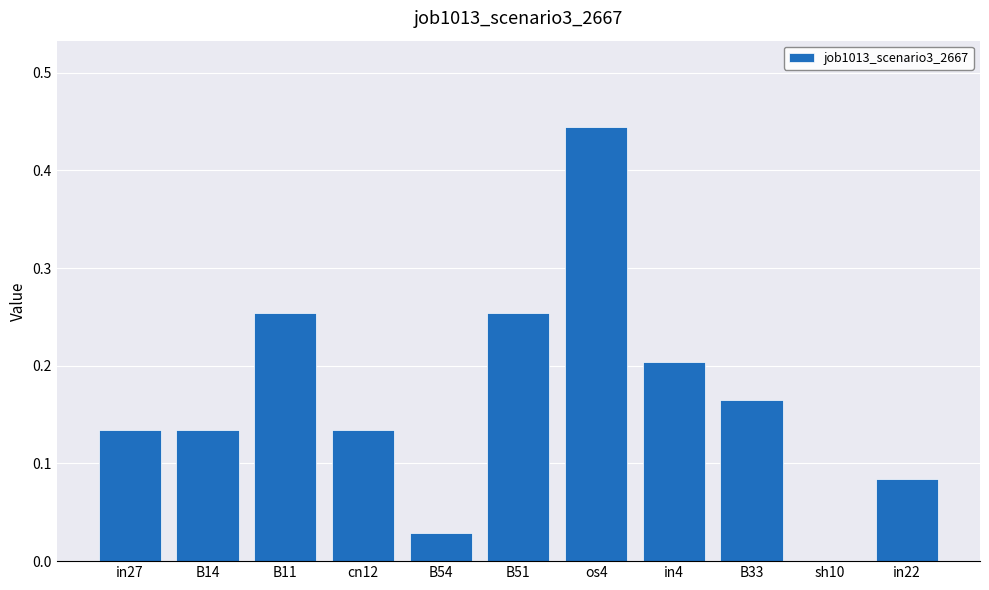

What is the change in value from os4 to B33?

-0.3